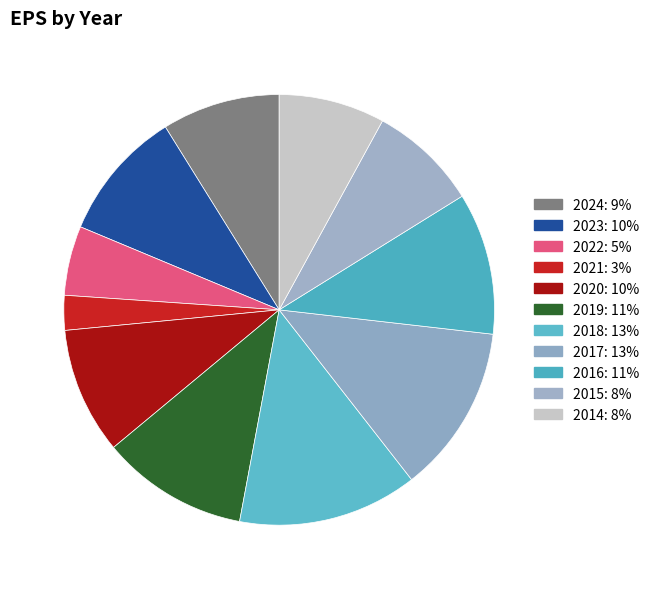

What percentage is the 2015 slice, to the nearest percent?

8%